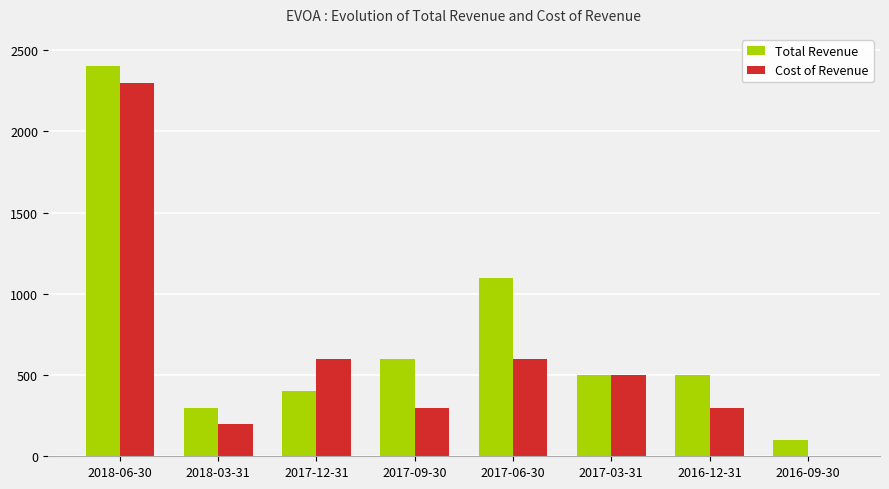

Which series changed the most between 2017-09-30 and 2017-06-30?

Total Revenue